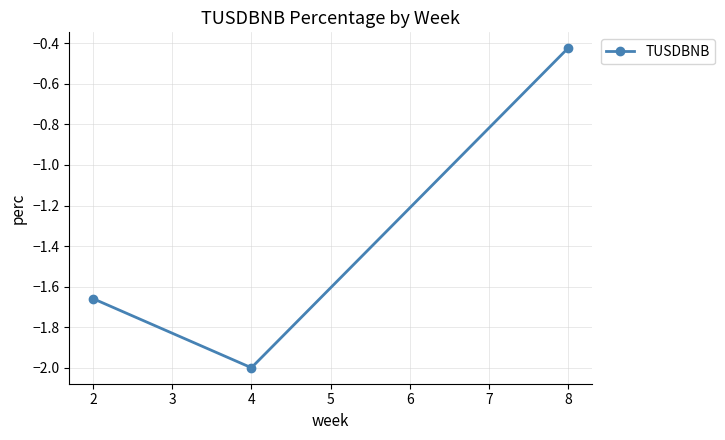

Where is the data nearest to the value -1?

8